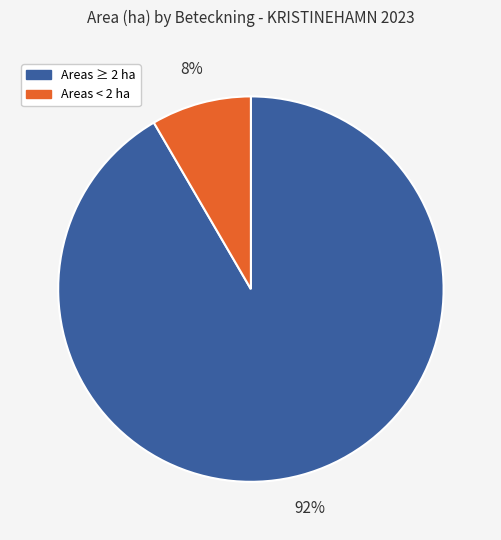

Is there any slice that represents more than half of the pie?

Yes